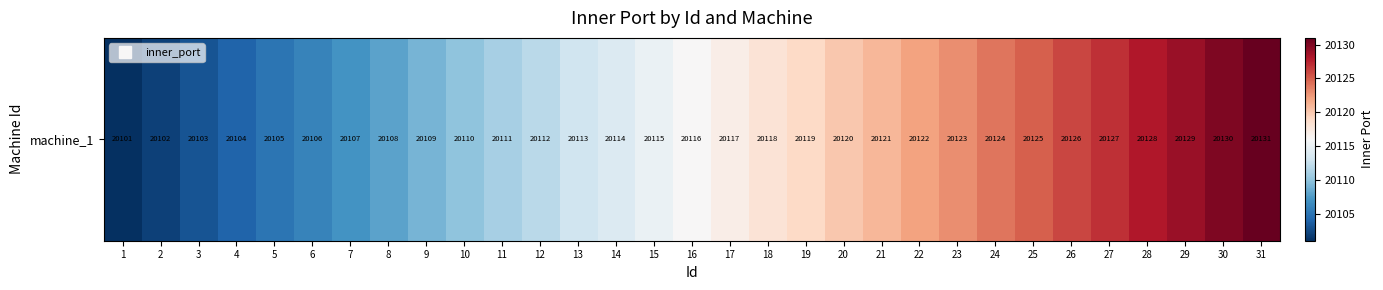

Reading right to left, transcribe all the data shown in this chart.

20131	20130	20129	20128	20127	20126	20125	20124	20123	20122	20121	20120	20119	20118	20117	20116	20115	20114	20113	20112	20111	20110	20109	20108	20107	20106	20105	20104	20103	20102	20101